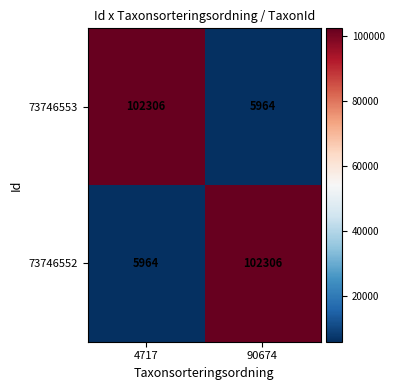

What is the difference between the 73746552 values at 4717 and 90674?

96342